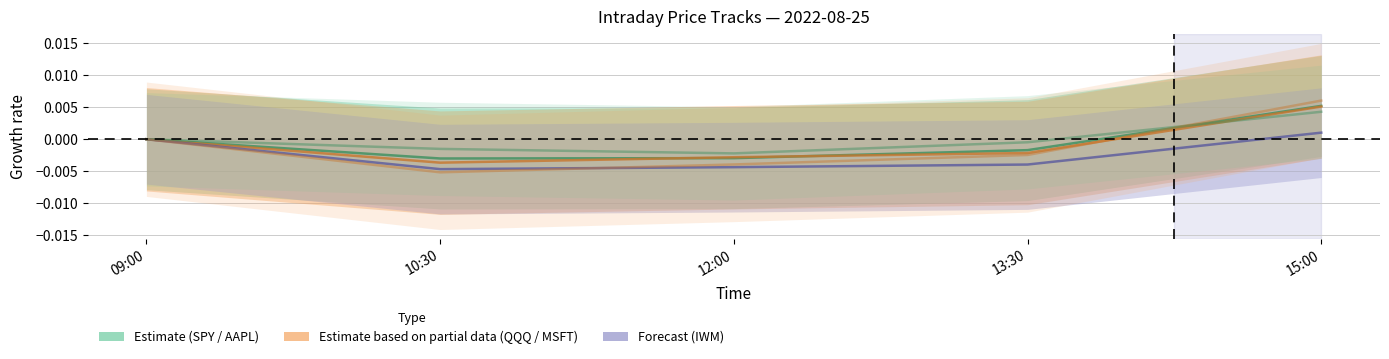

Is the value of MSFT at 12:00 greater than the value of SPY at 09:00?

No